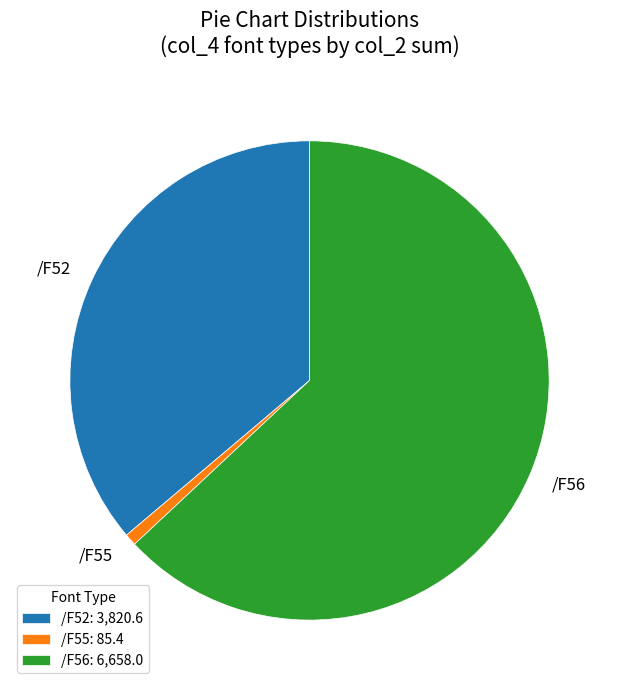

True or false: /F52 accounts for 47% of the total.

False